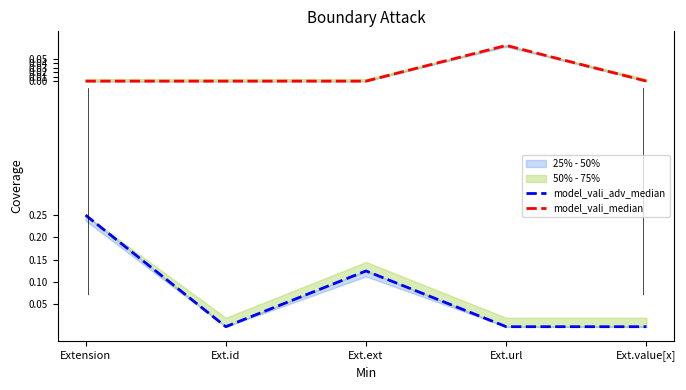

What are all the series names shown in the legend?

model_vali_adv_median, model_vali_median